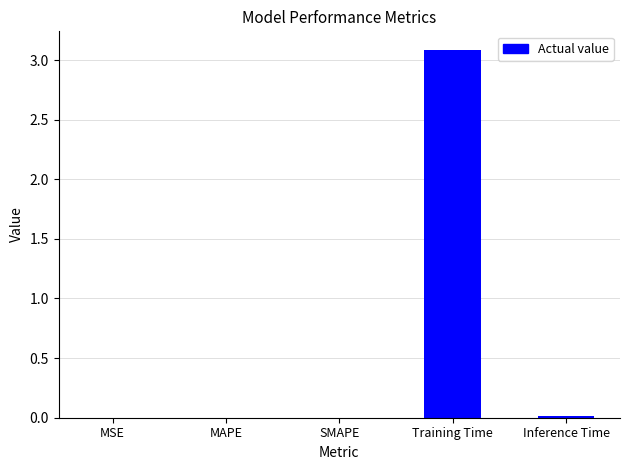

True or false: the data shows 0.0 at MSE.

True